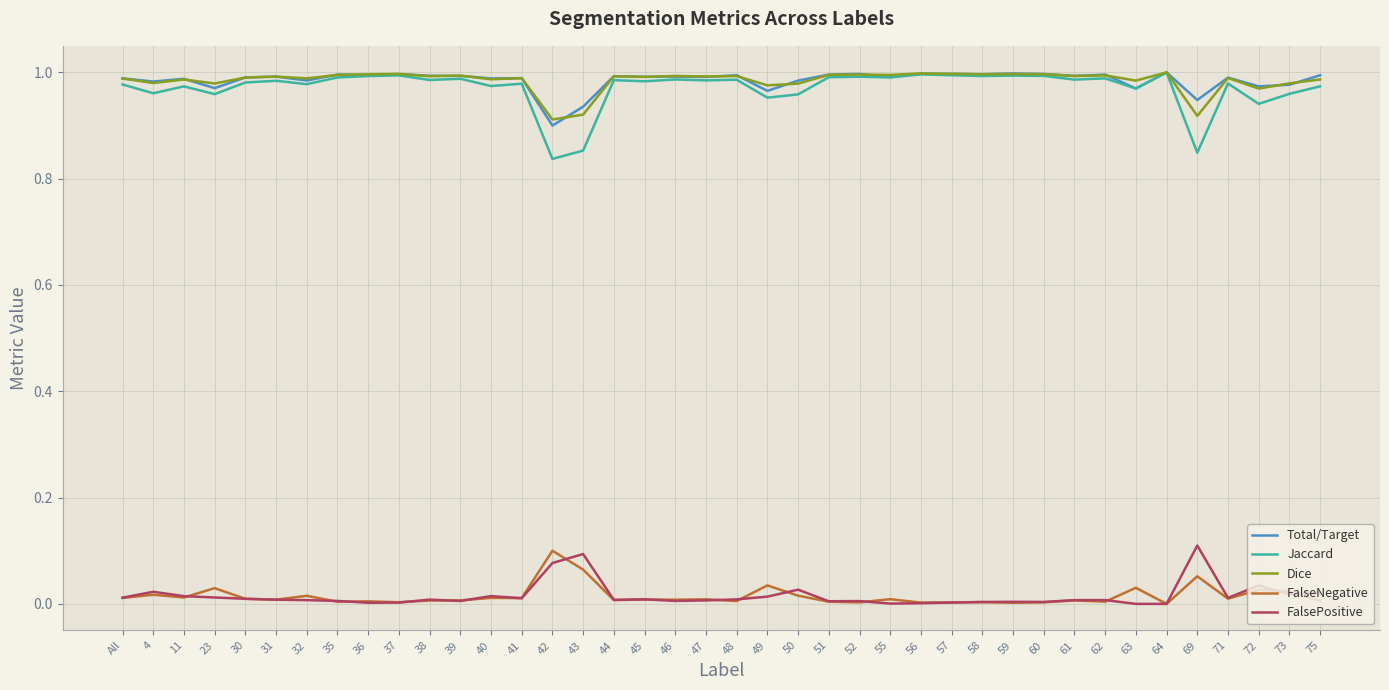

How many lines are shown in the chart?

5